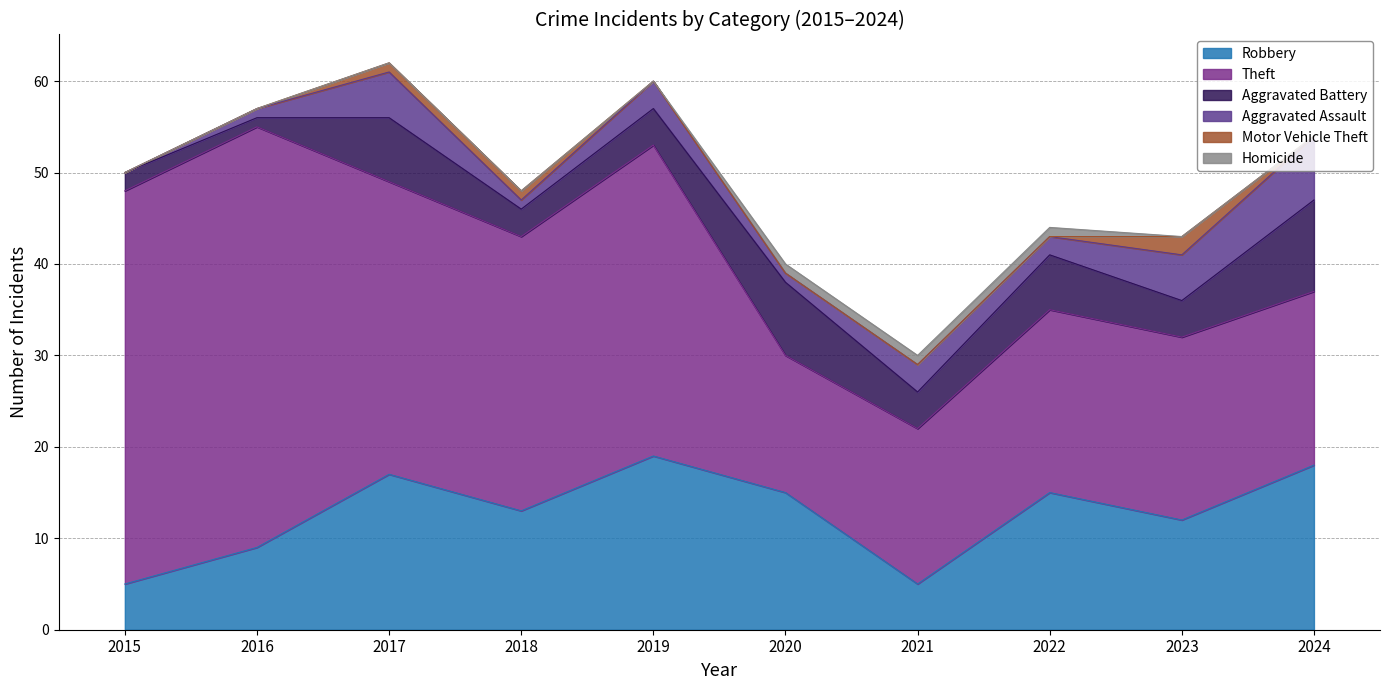

Count the number of categories in the chart.

10